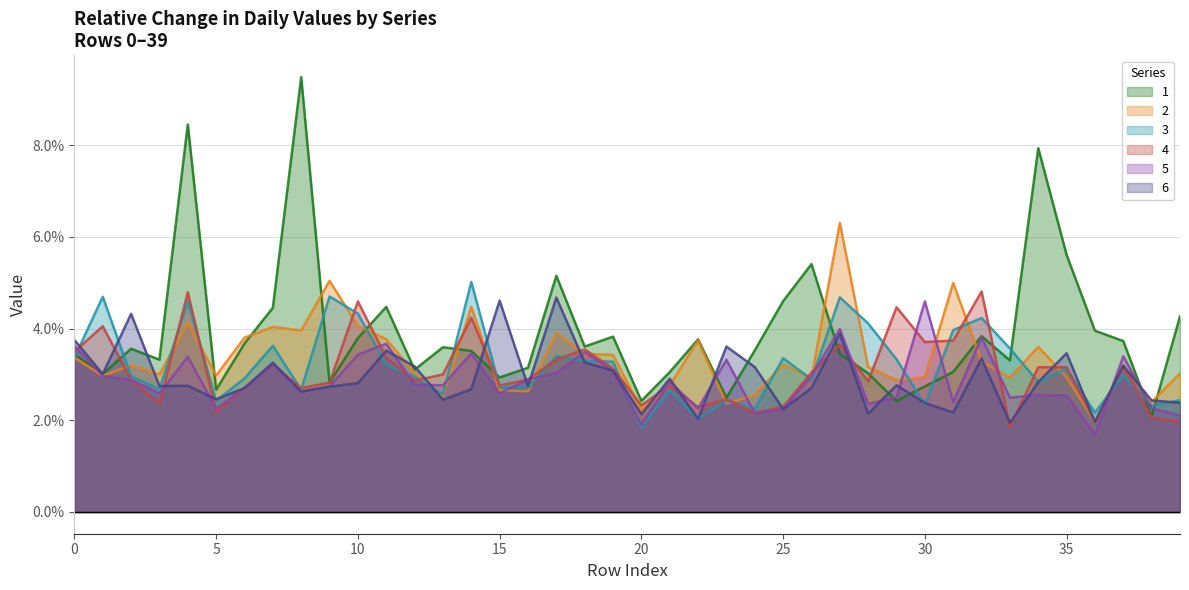

Which category has the highest value across all series?

8